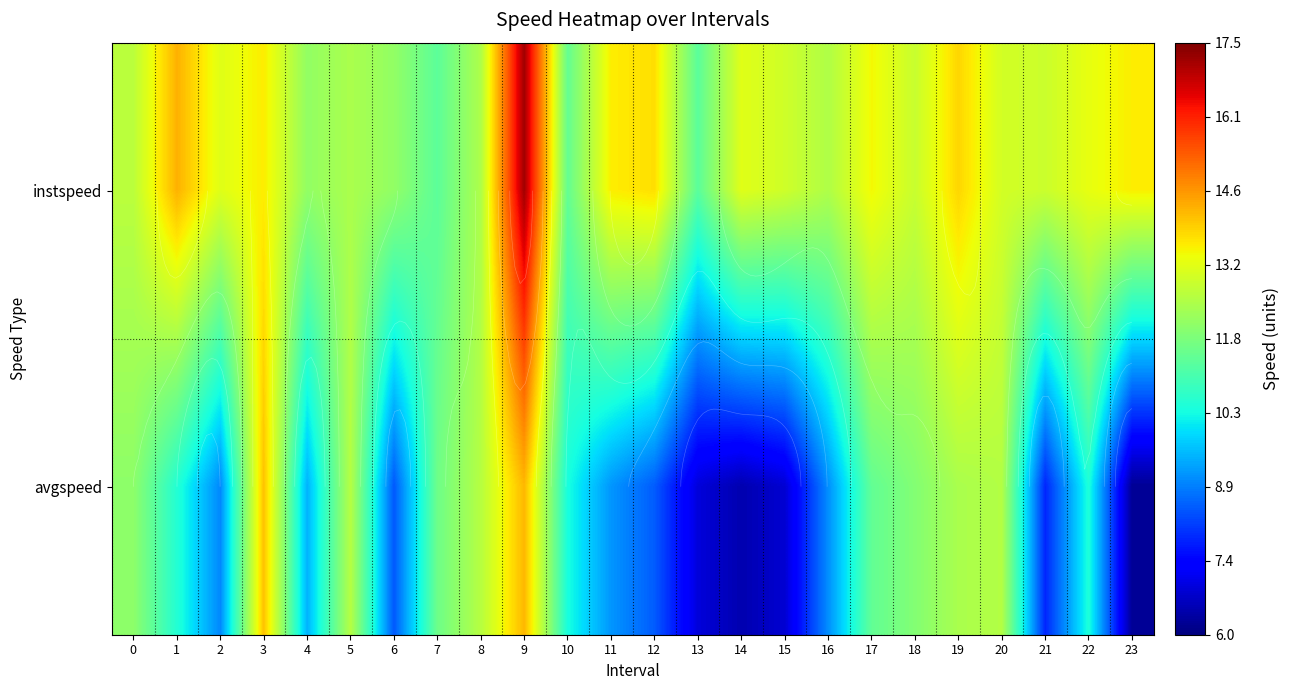

Rank the series at 17 from lowest to highest value.

avgspeed, instspeed